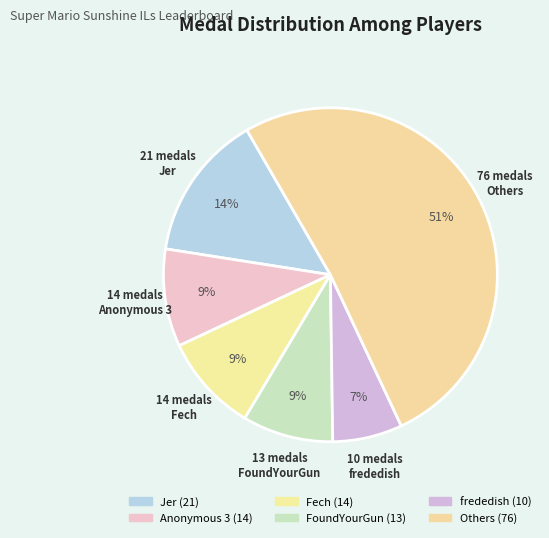

How many slices are in this pie chart?

6